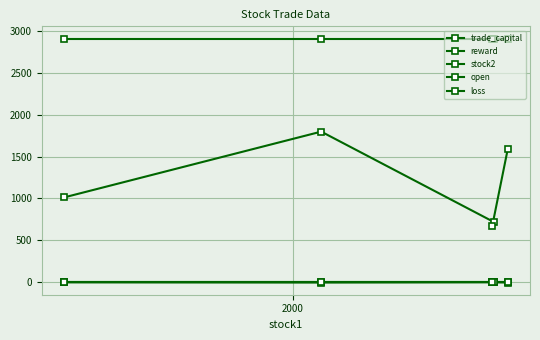

The trade_capital series shows 1099.6 at 2000. True or false?

False